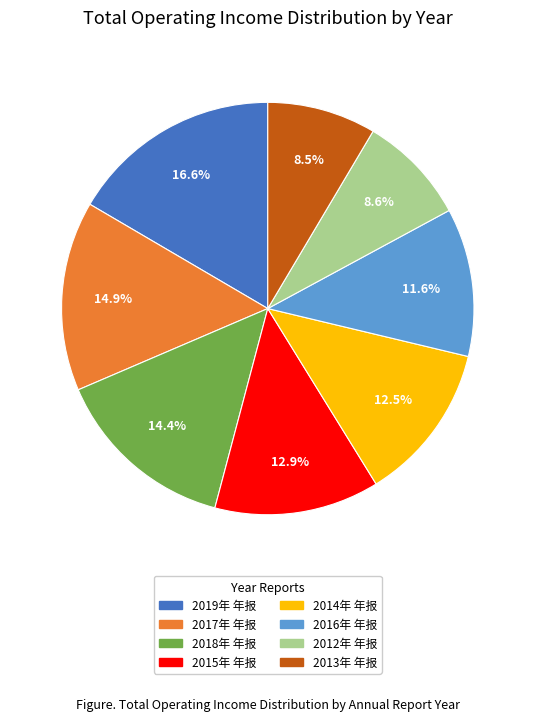

Approximately how many times larger is the value at 2018年 年报 compared to 2015年 年报?

1.1